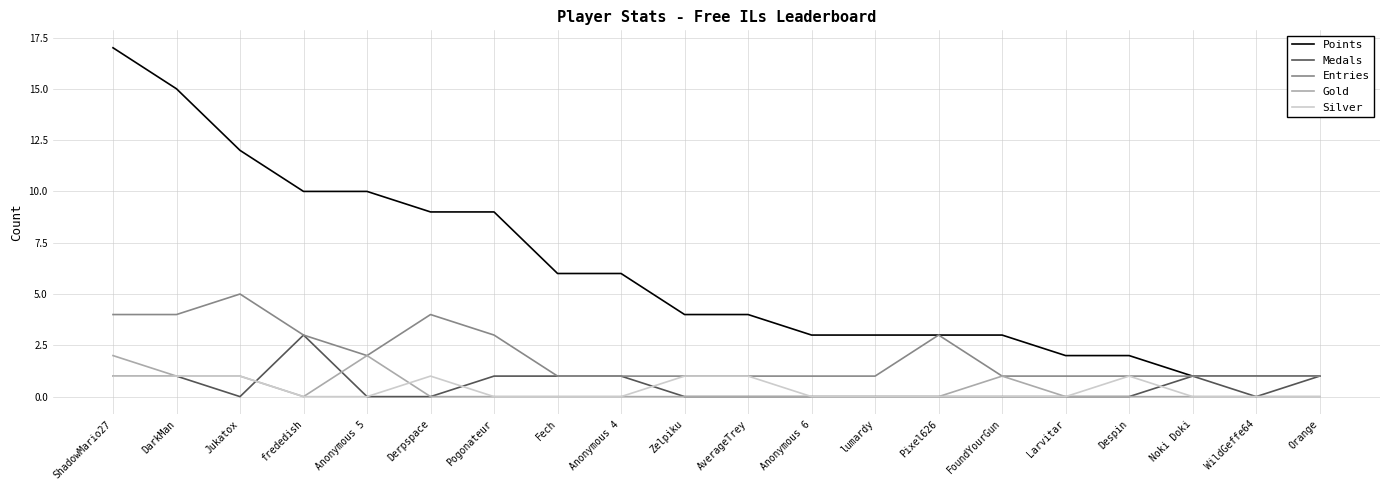

How many lines are shown in the chart?

5